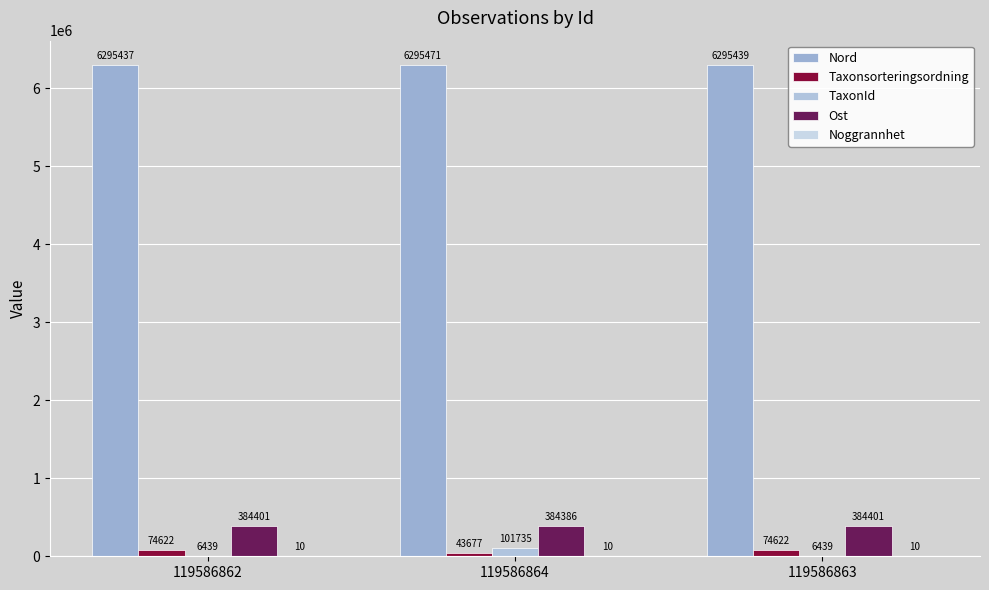

At which category is the sum across all series the highest?

119586864